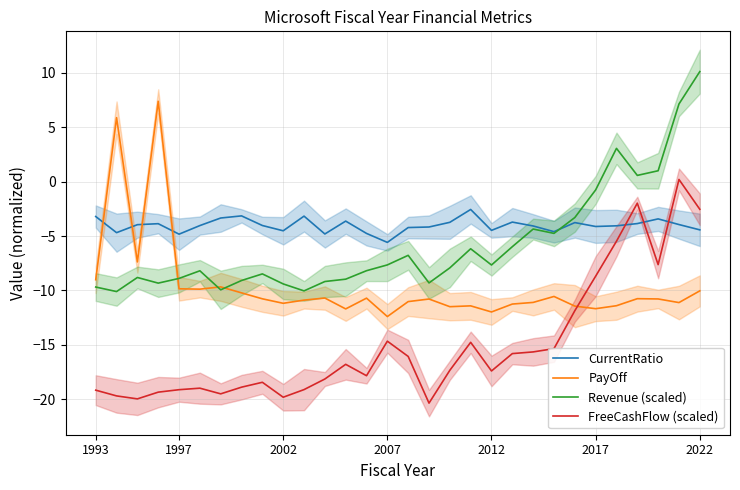

Where is CurrentRatio nearest to the value -4?

8